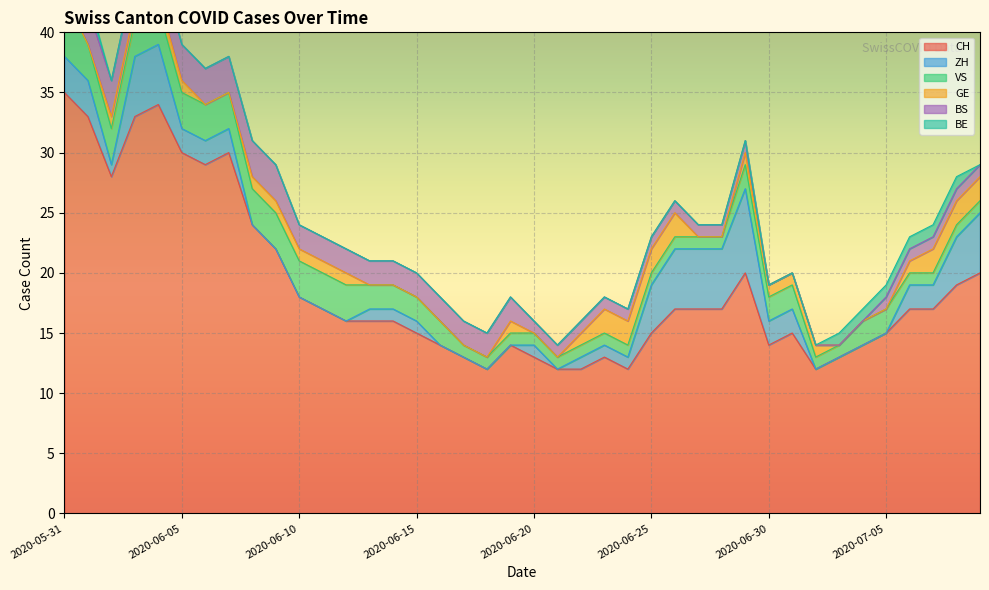

Where does the ZH series first go above 1?

2020-05-31